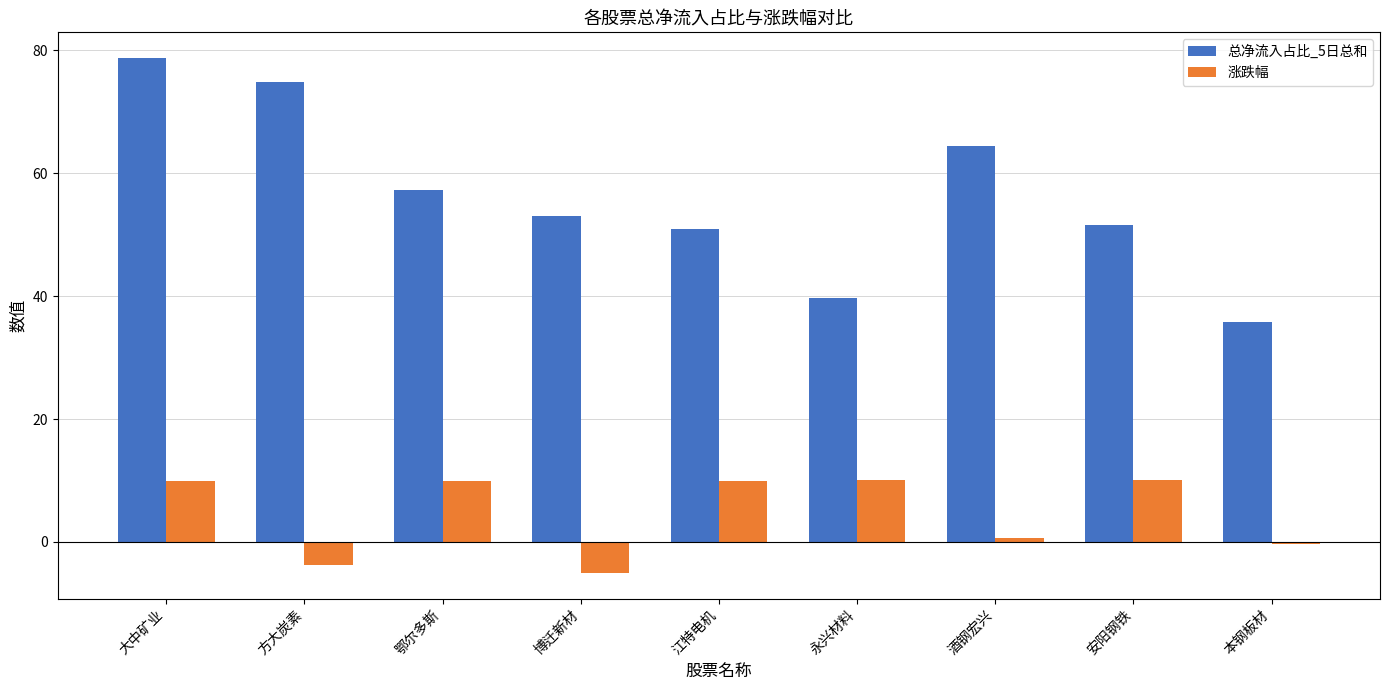

How many values in the 涨跌幅 series exceed 9?

5